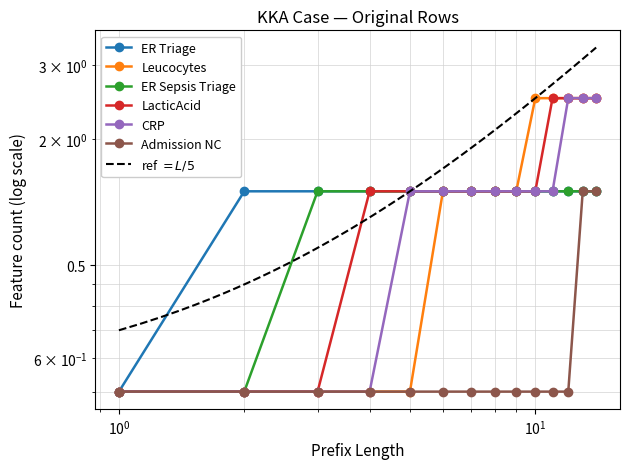

Which has a higher value, 1 or 11?

11